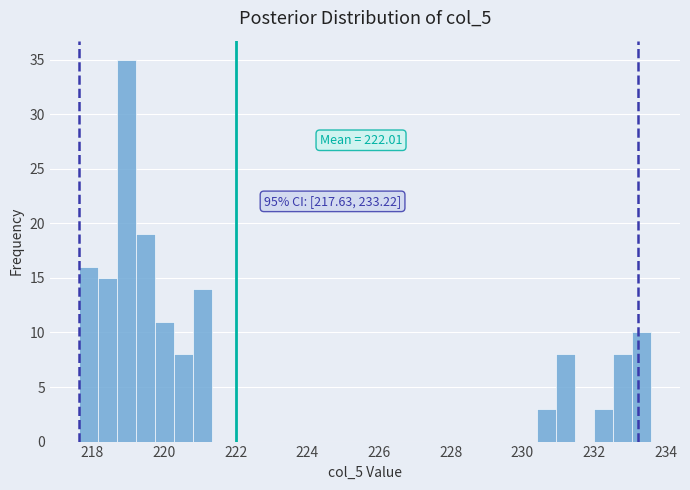

Read against the x-axis, roughly where is the centre of the tallest bar?

219.0